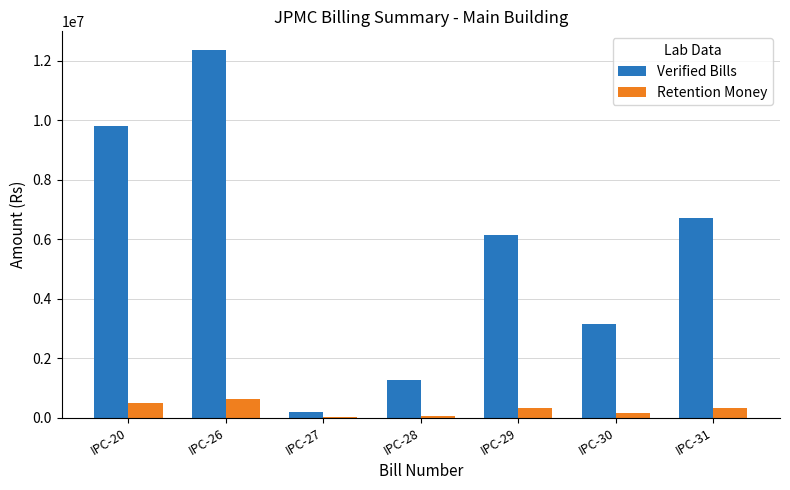

How many groups of bars are there?

7